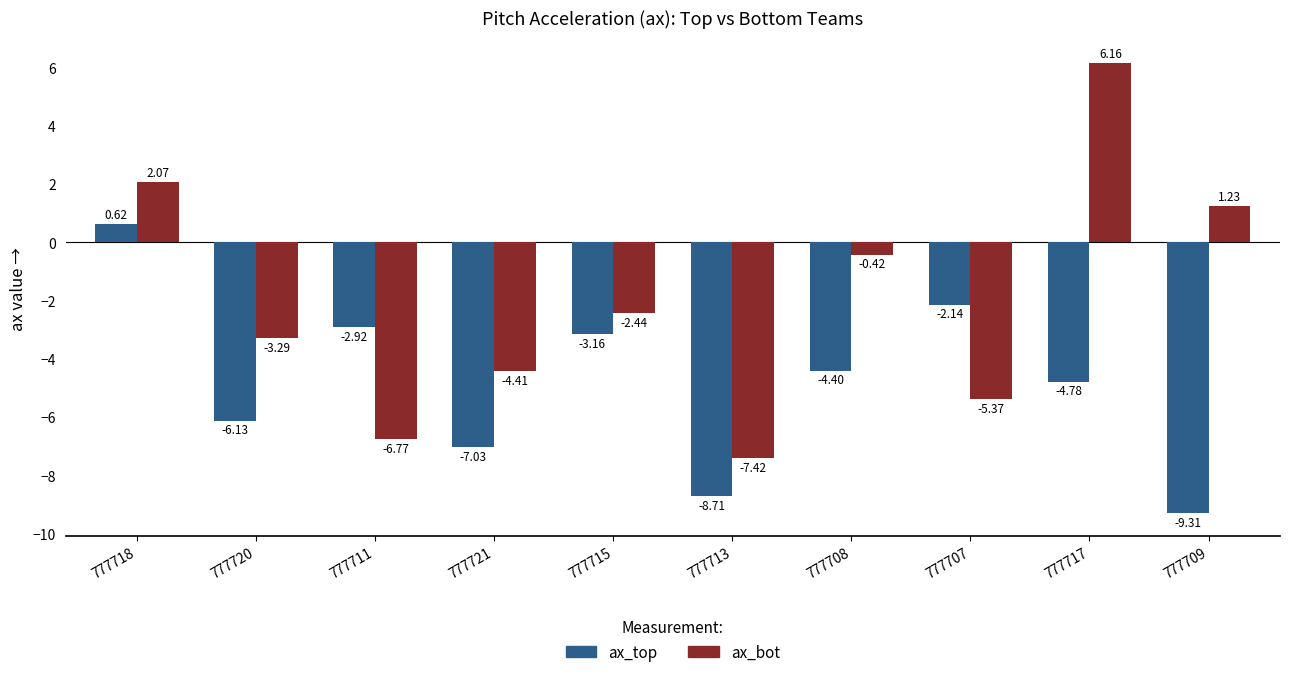

Where is ax_top nearest to the value -4?

777708